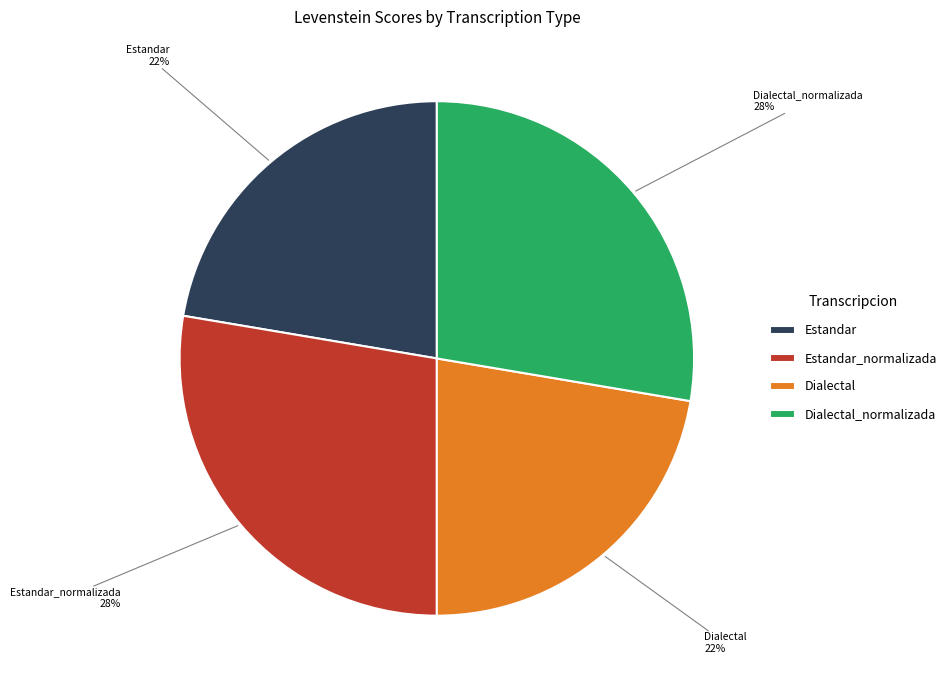

Does Estandar_normalizada represent more than half of the total?

No